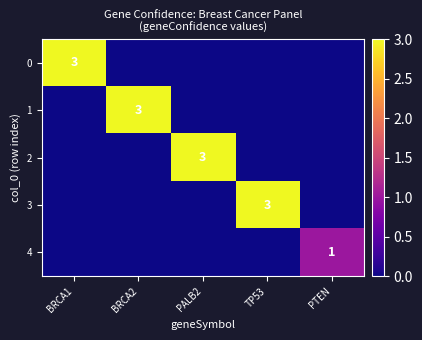

The value of 2 at PALB2 is 5. True or false?

False